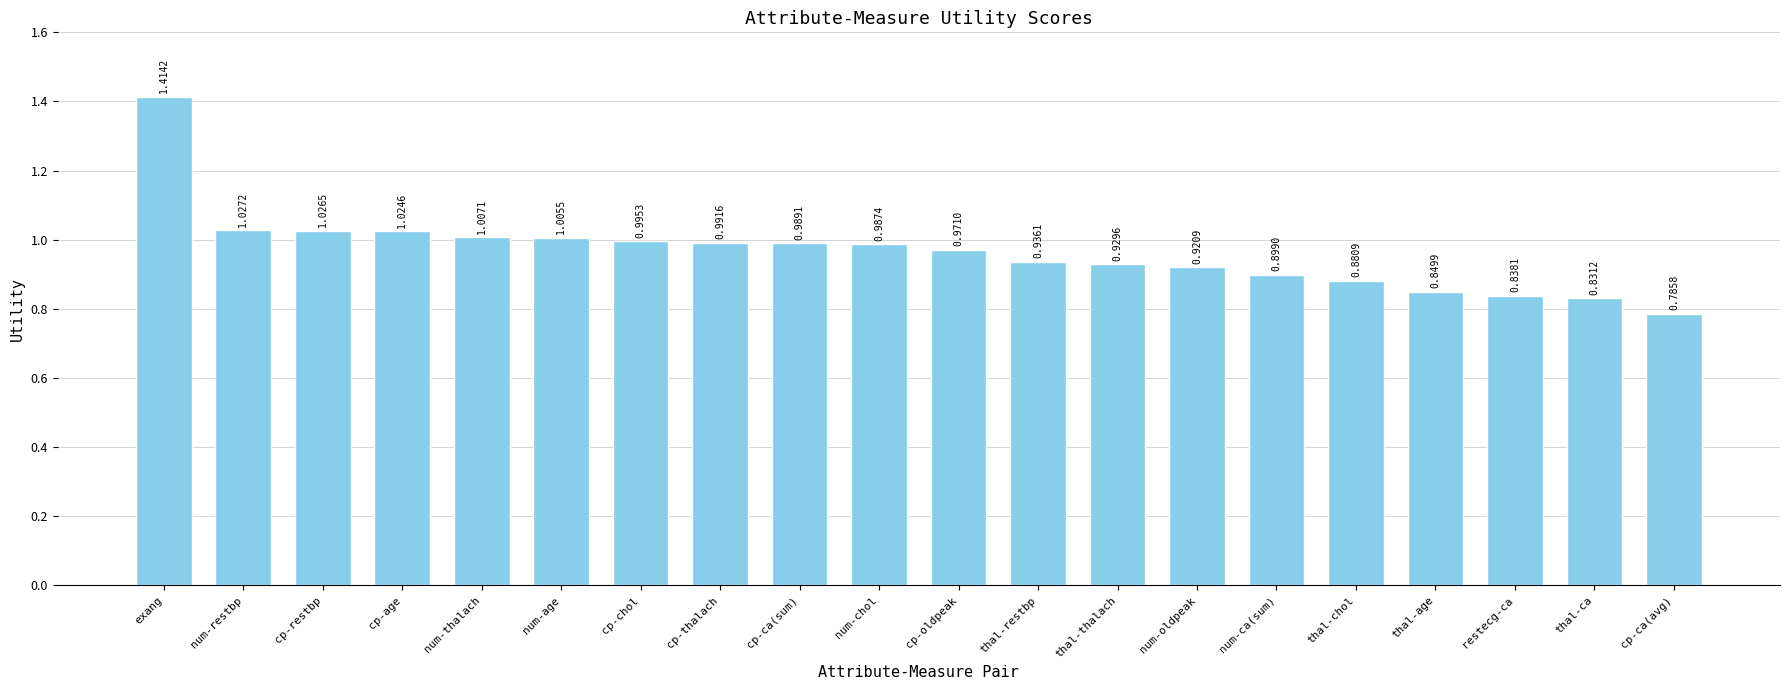

Is it true that the value at cp-ca(sum) is 1.5?

False